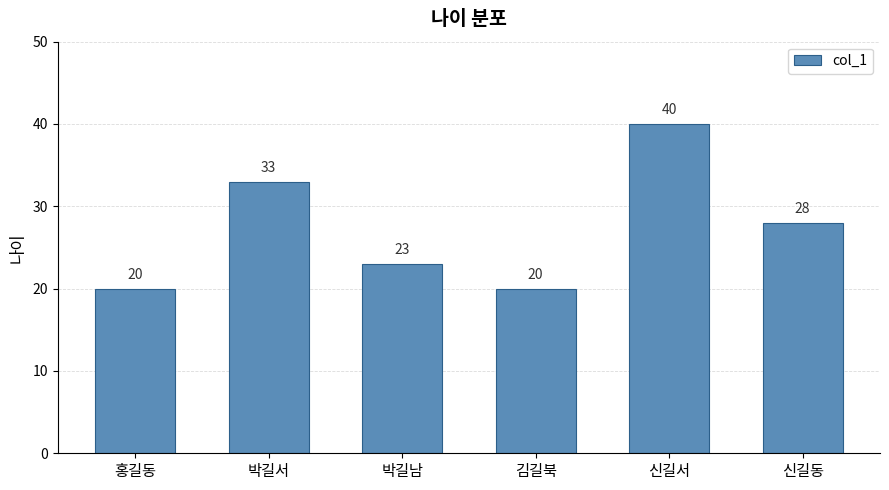

Reading left to right, transcribe all the data shown in this chart.

20	33	23	20	40	28